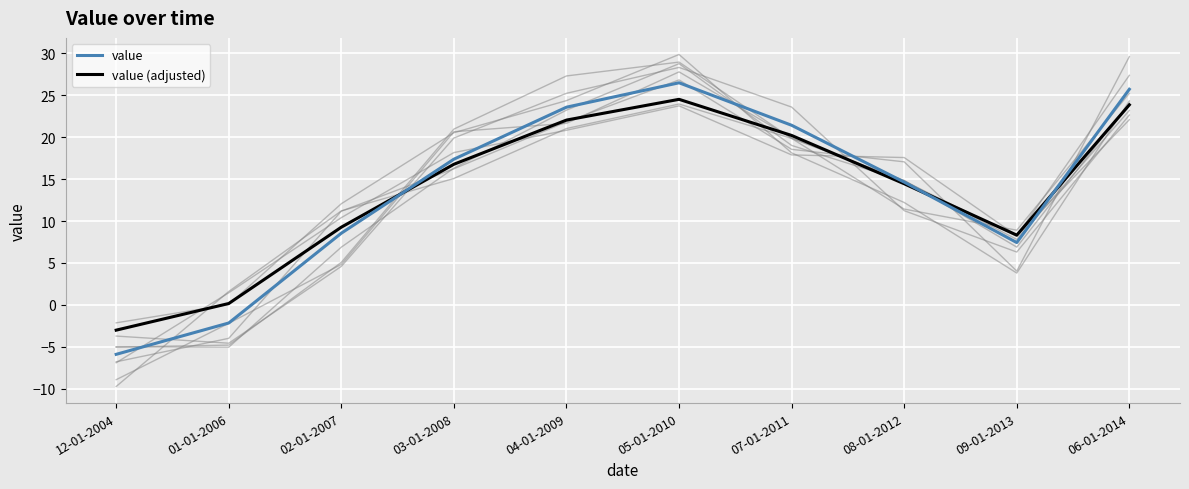

The value series shows 4.2 at 02-01-2007. True or false?

False